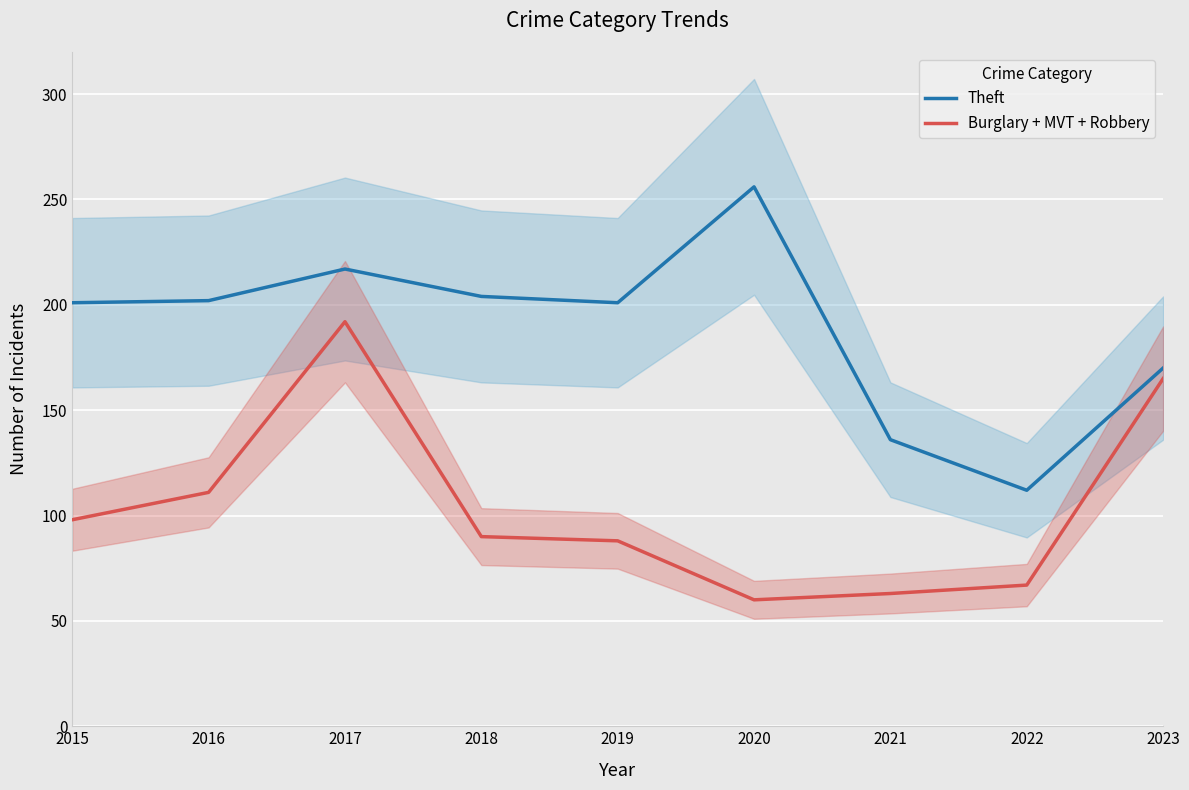

Where is the first local minimum for Burglary + MVT + Robbery?

2020